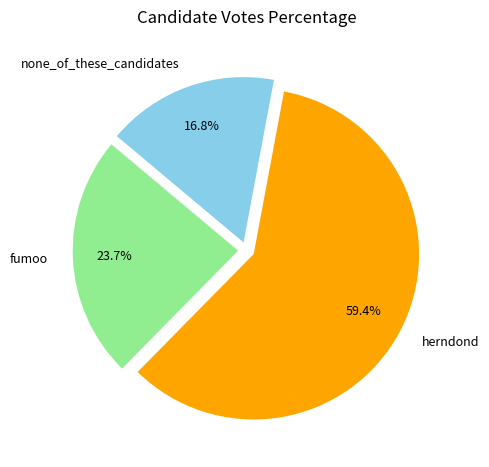

Does fumoo represent more than half of the total?

No